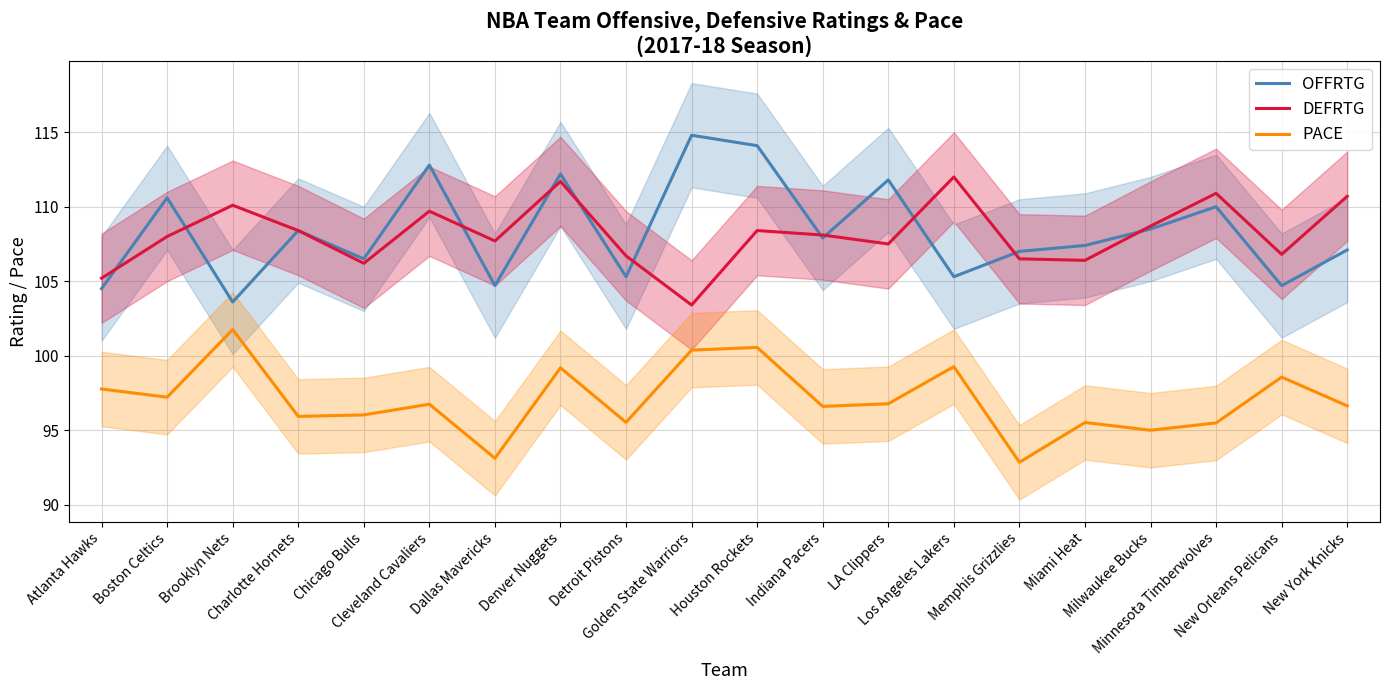

Does the chart have visible grid lines?

Yes